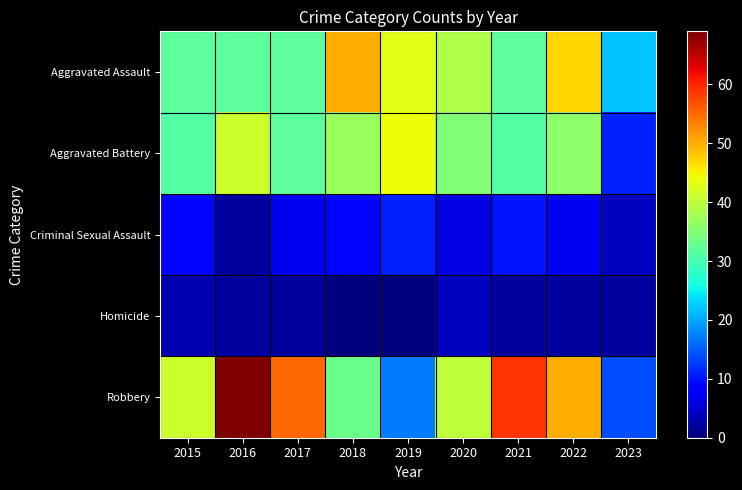

List the series in order of their peak value, highest first.

Robbery, Aggravated Assault, Aggravated Battery, Criminal Sexual Assault, Homicide